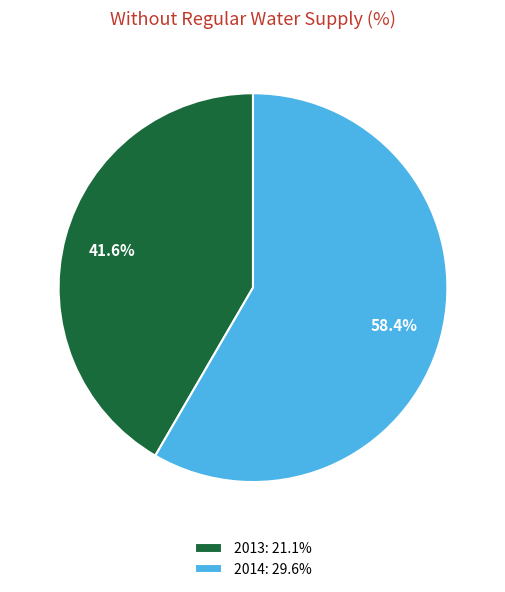

Rank the categories by value from lowest to highest.

2013, 2014